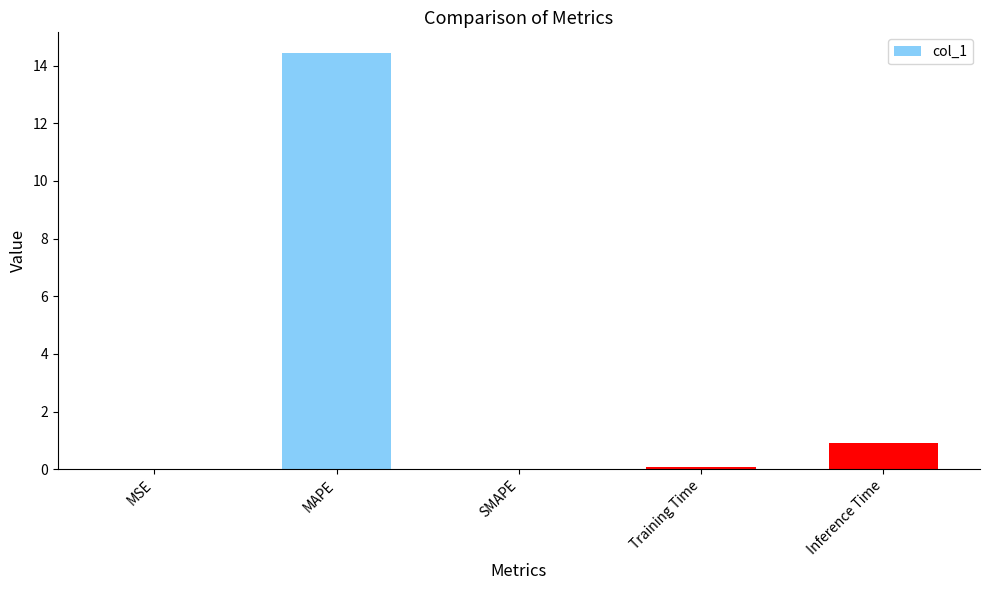

The value at MSE is 0.0. True or false?

True